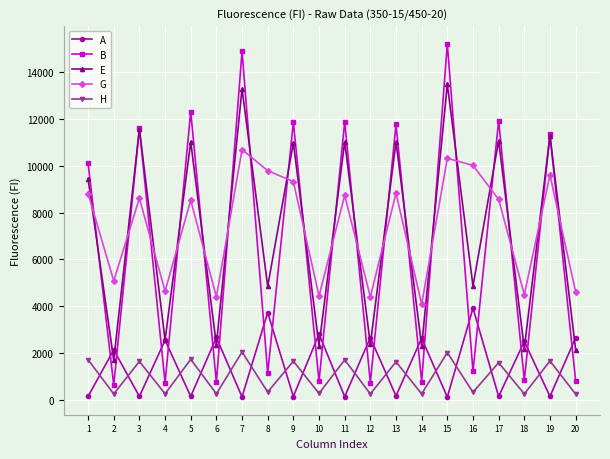

Rank the series by their maximum value, from lowest to highest.

H, A, G, E, B